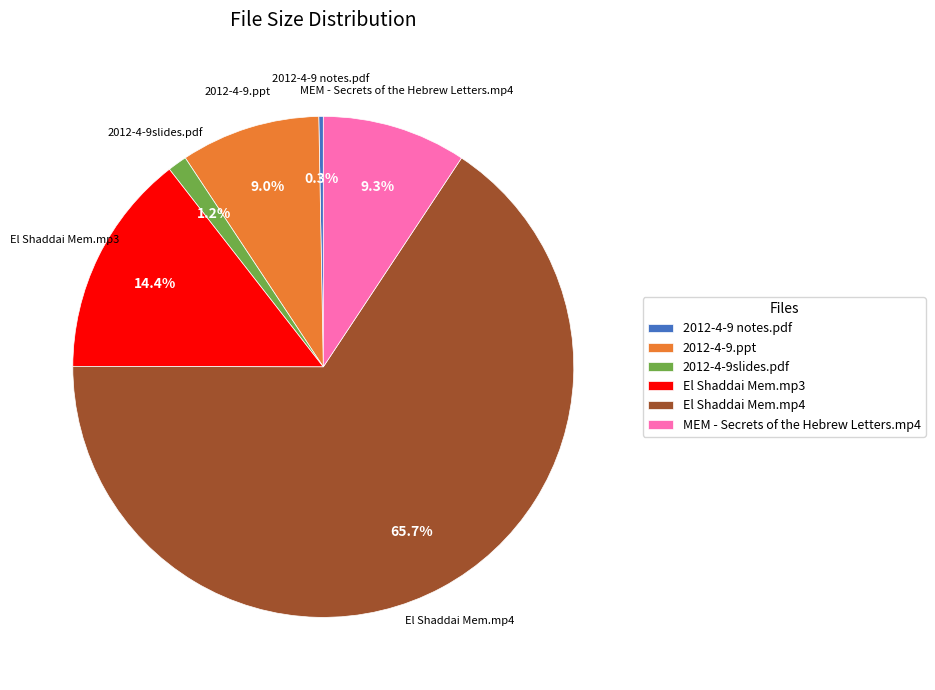

Approximately how many times larger is the value at El Shaddai Mem.mp4 compared to MEM - Secrets of the Hebrew Letters.mp4?

7.1